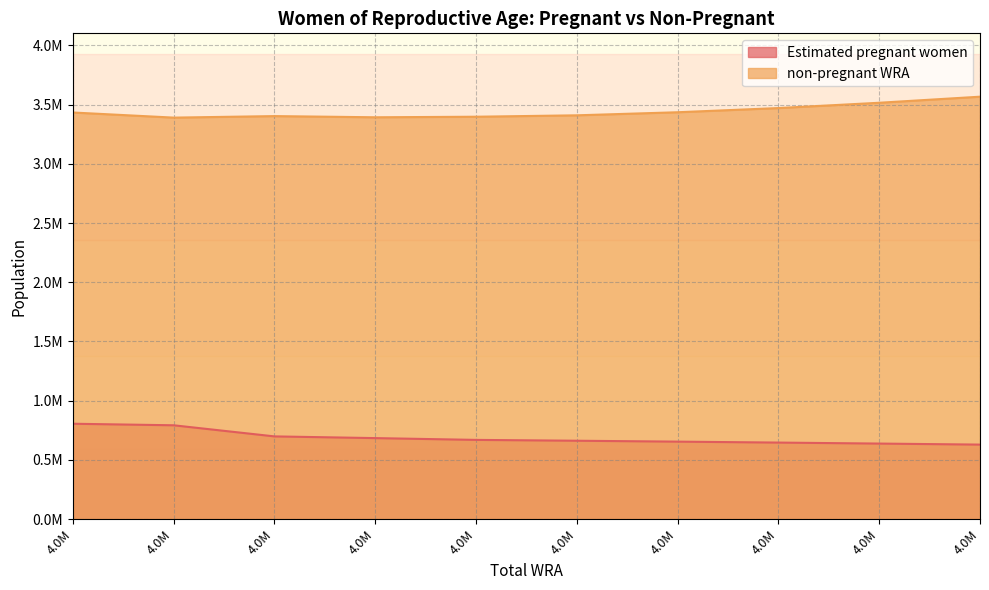

Where does the non-pregnant WRA series first go above 3434019?

4.0M